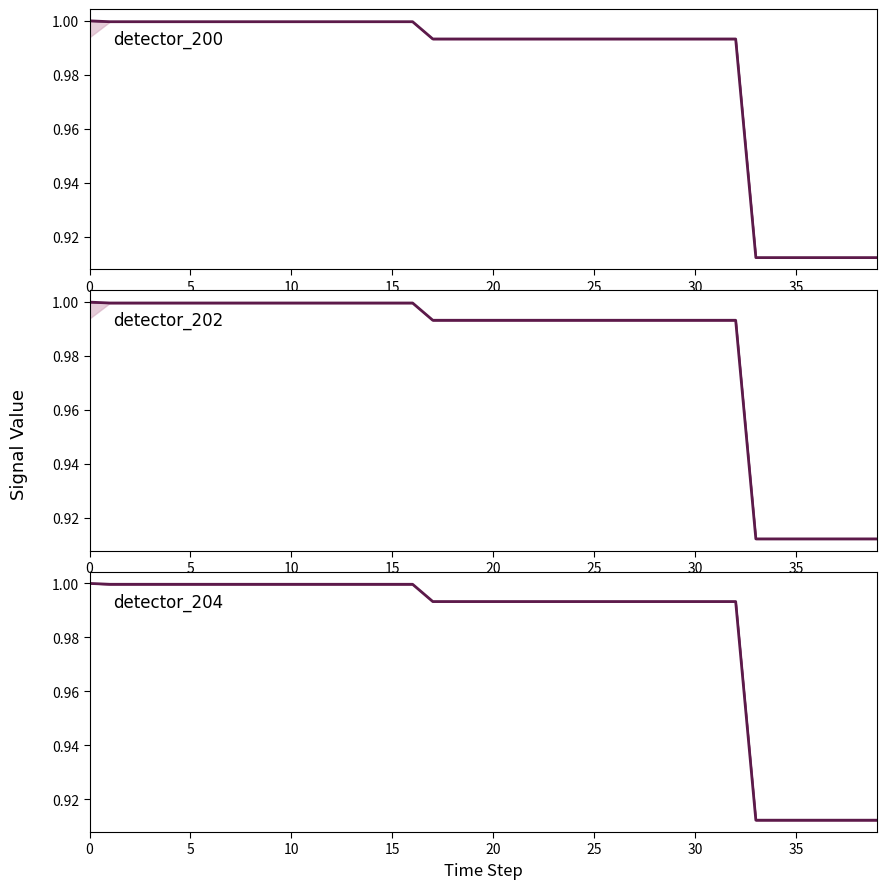

True or false: detector_200 and detector_202 cross at least once.

False